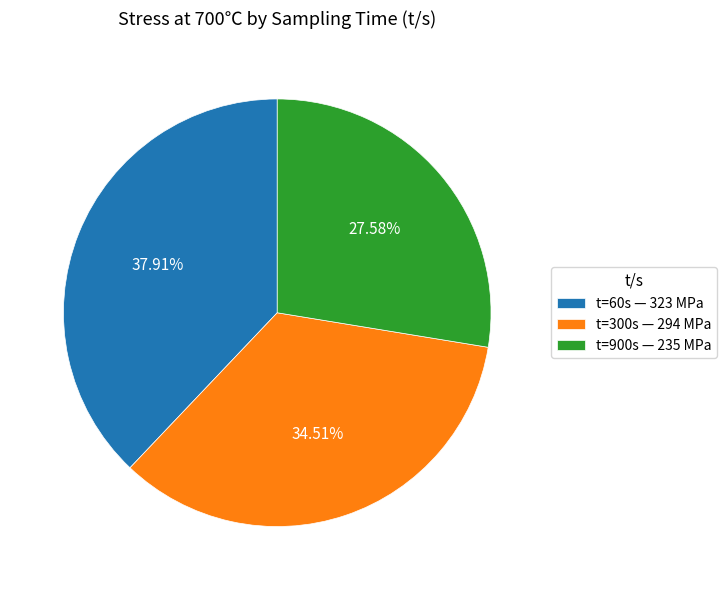

Do t=900s — 235 MPa and t=300s — 294 MPa together represent more than half of the pie?

Yes